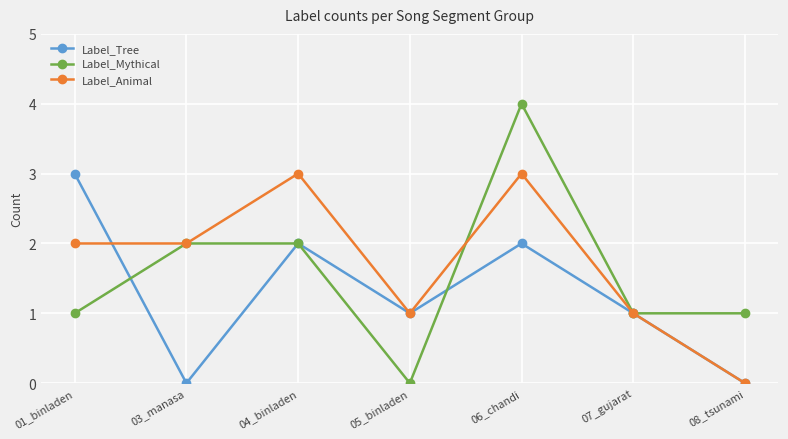

Between 01_binladen and 08_tsunami, which series saw the biggest shift?

Label_Tree